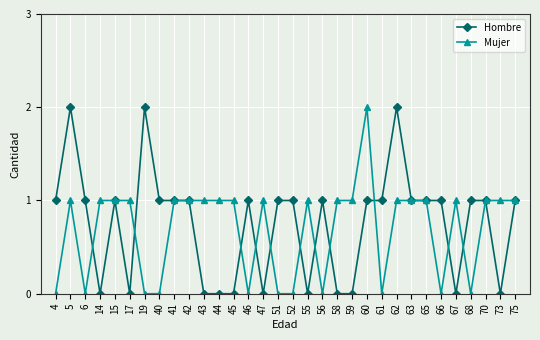

List the series in order of their overall mean, highest first.

Hombre, Mujer